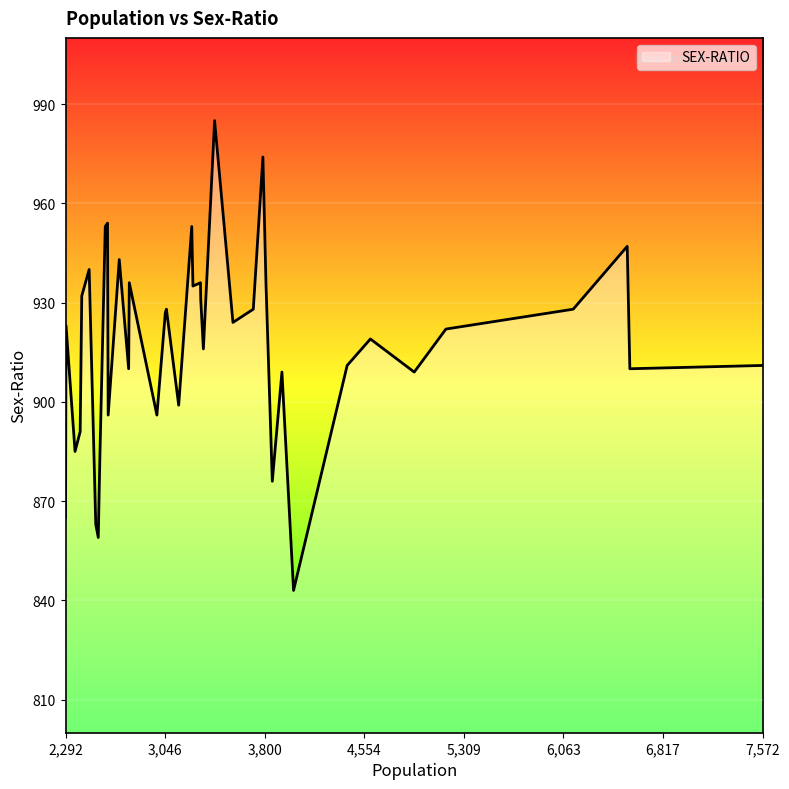

What is the minimum value shown in the chart?

843